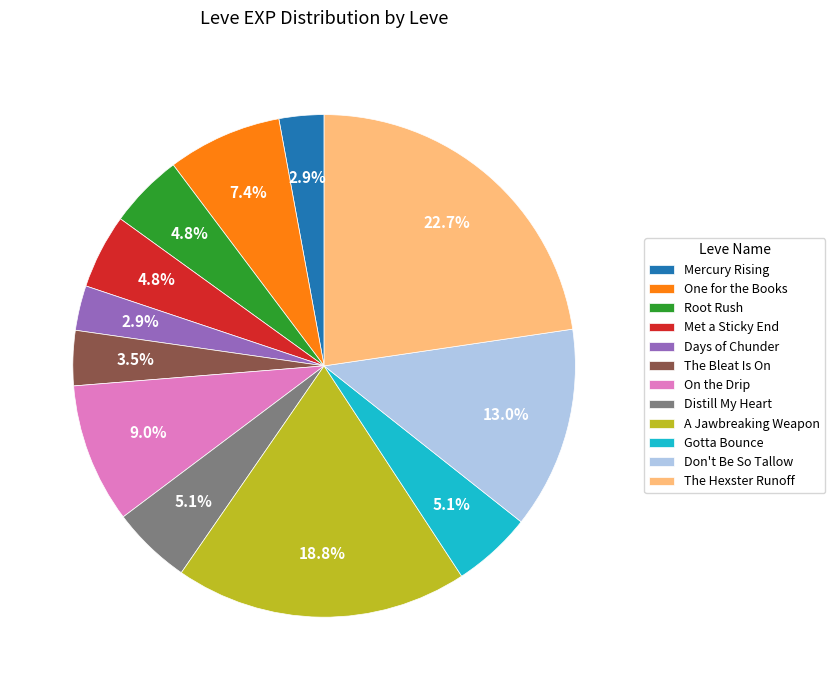

Which has a higher value, Don't Be So Tallow or On the Drip?

Don't Be So Tallow